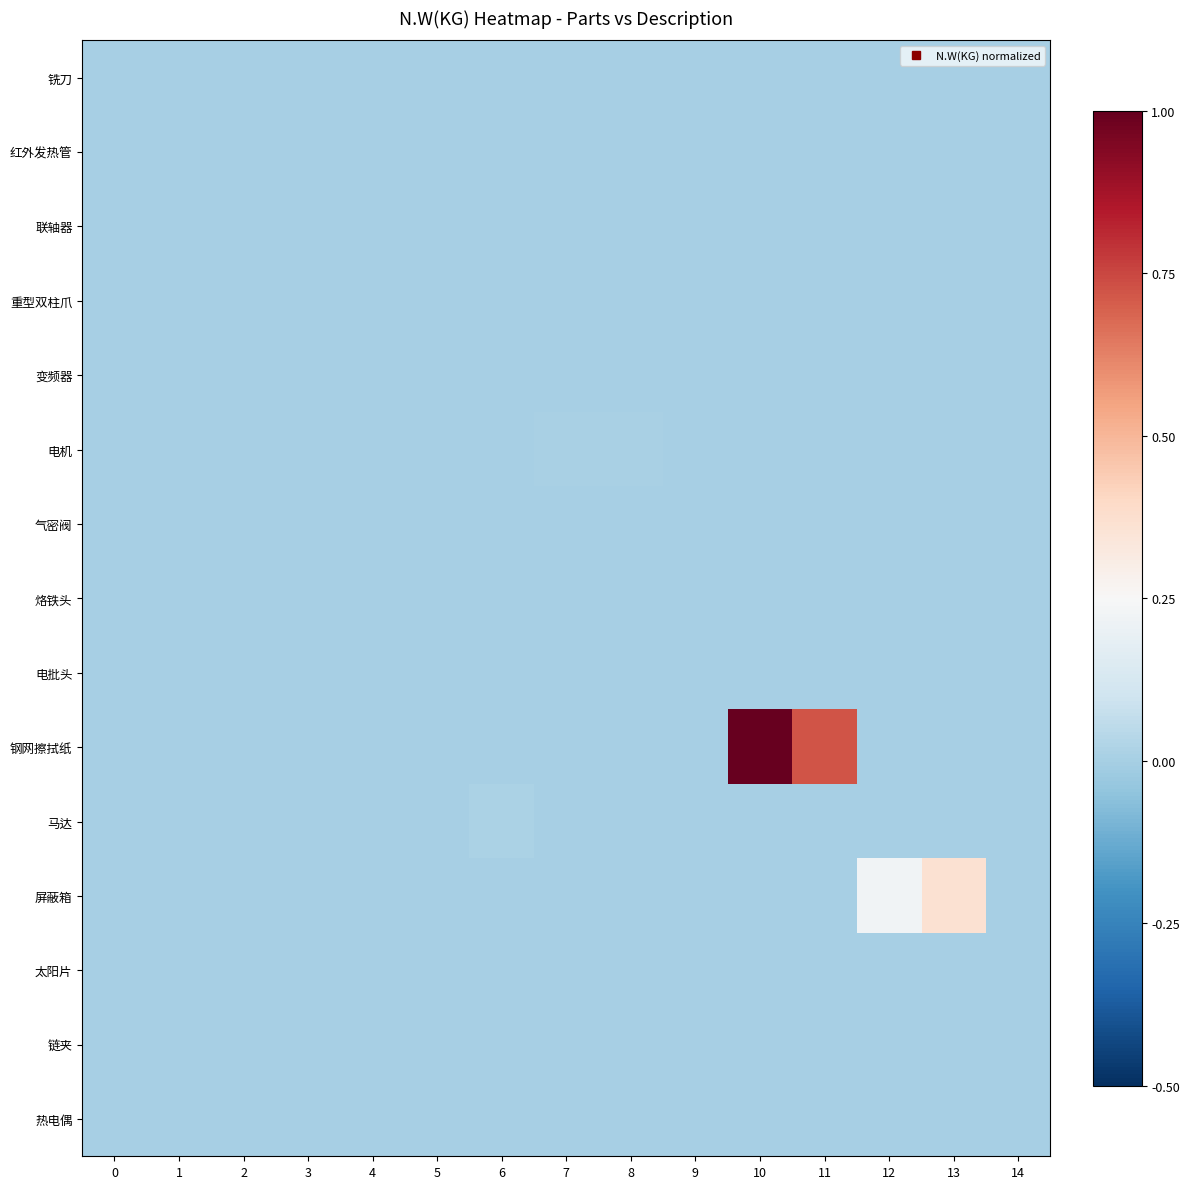

How many data points does each series have?

15